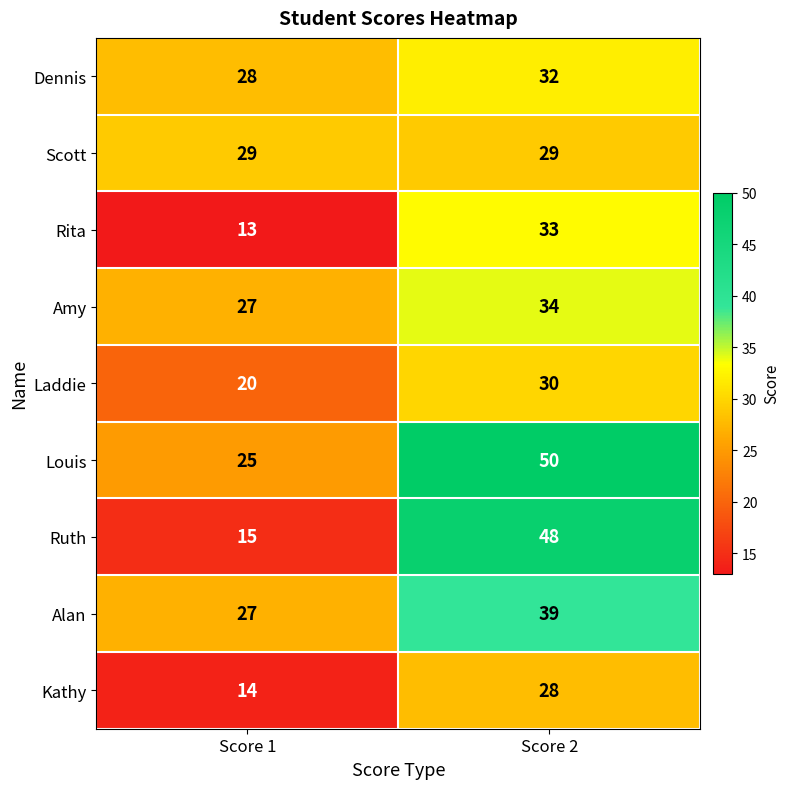

Which series has the widest spread of values?

Ruth